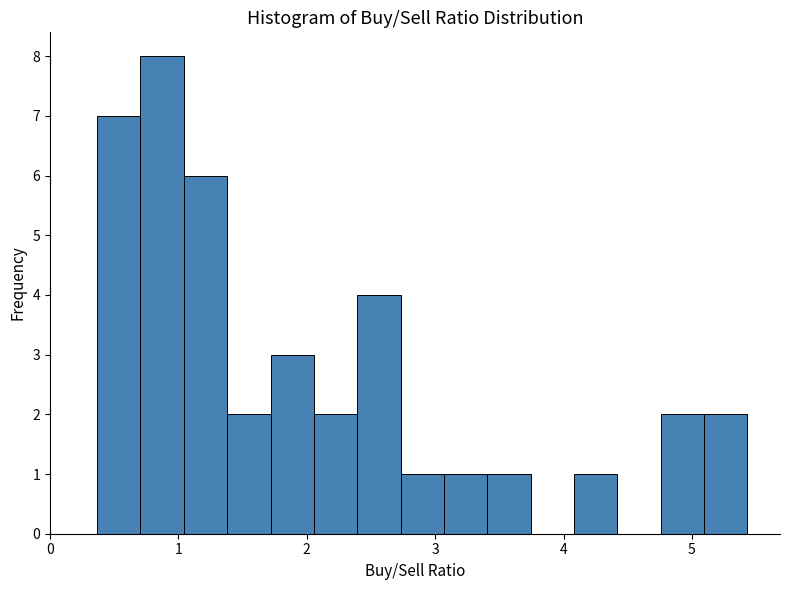

Around what value on the x-axis is the tallest bar? Give the approximate position of its centre, as read against the axis.

0.9